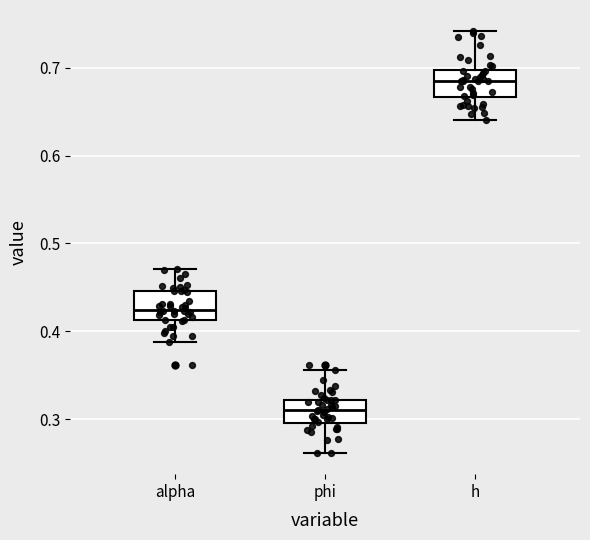

Reading left to right, transcribe this box plot: for each box, give where its median line is, the range the box spans, and where its two whiskers end, as read against the y-axis. The values are not printed on the chart, so give them approximately, as read against the axis.

alpha: median 0.42, box 0.41 to 0.45, whiskers 0.39 to 0.47
phi: median 0.31, box 0.30 to 0.32, whiskers 0.26 to 0.36
h: median 0.69, box 0.67 to 0.70, whiskers 0.64 to 0.74